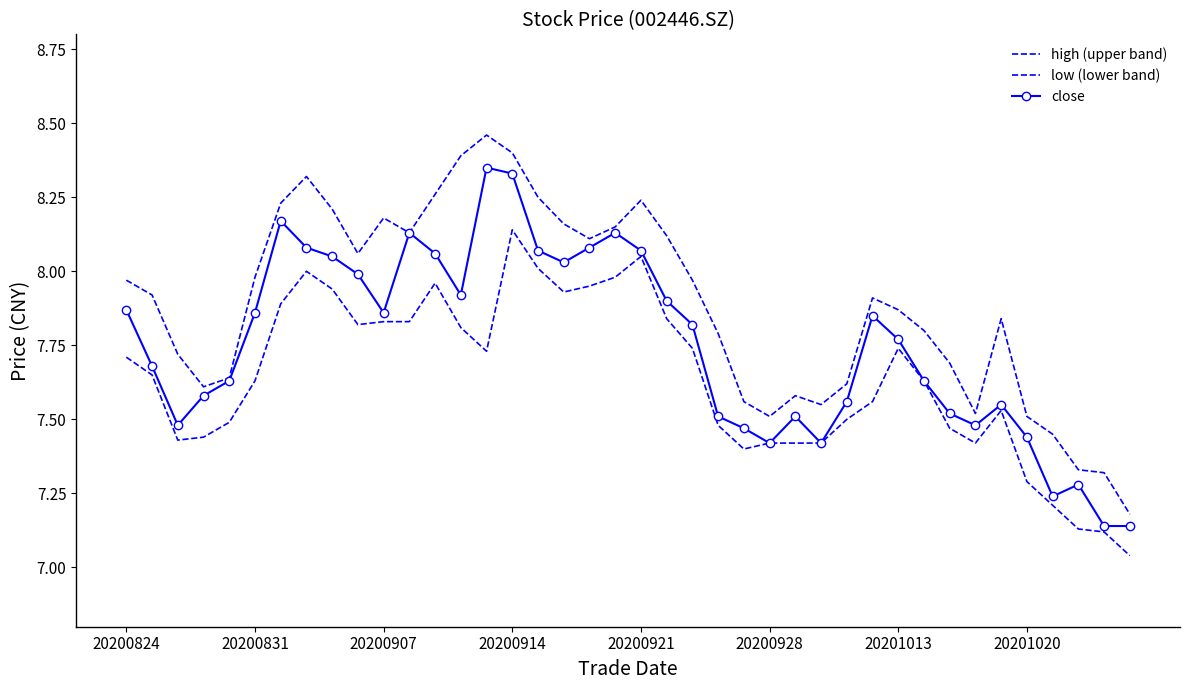

How many lines are shown in the chart?

3